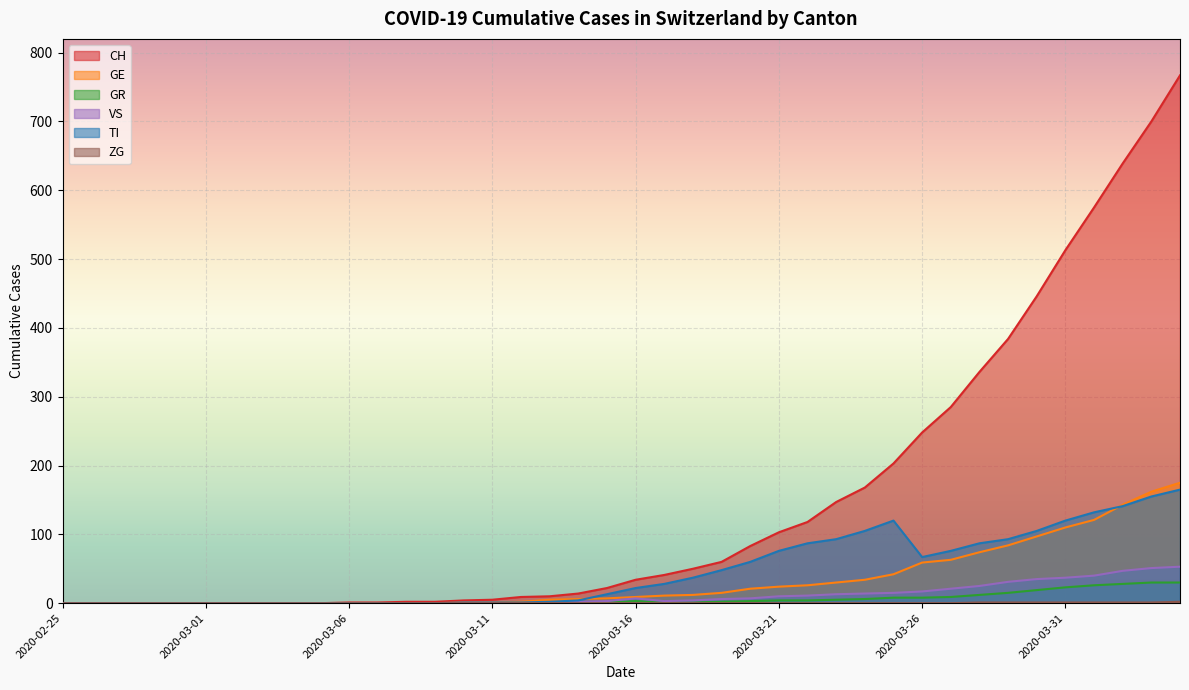

True or false: VS and CH cross at least once.

False